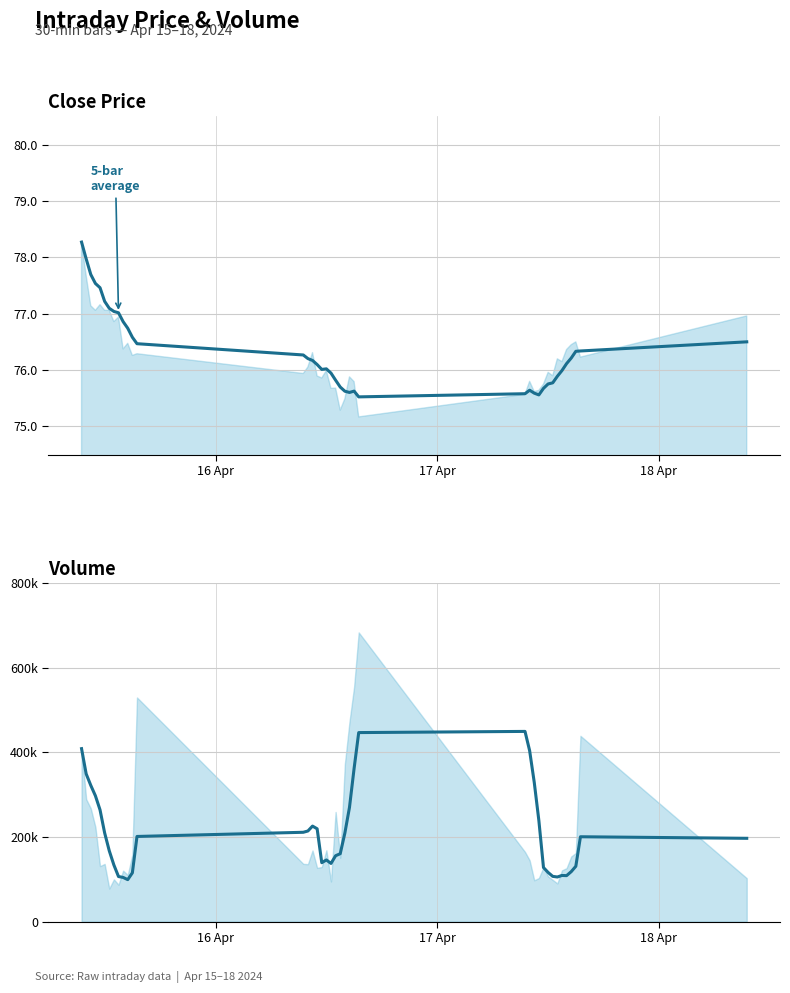

What is the sum of all 5-bar avg (Close) values?

3053.5